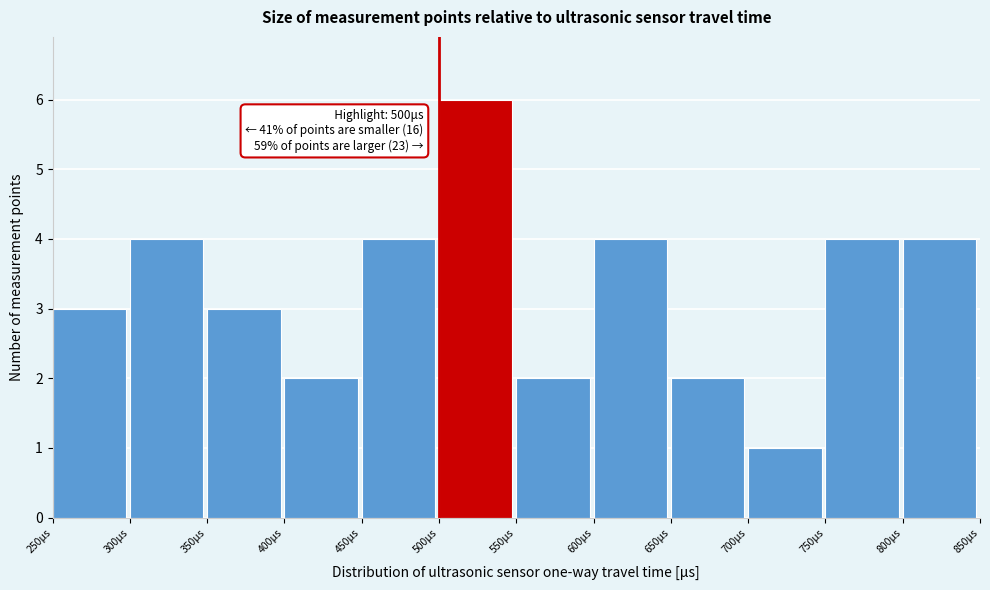

Which range on the x-axis has the tallest bar?

500 to 550